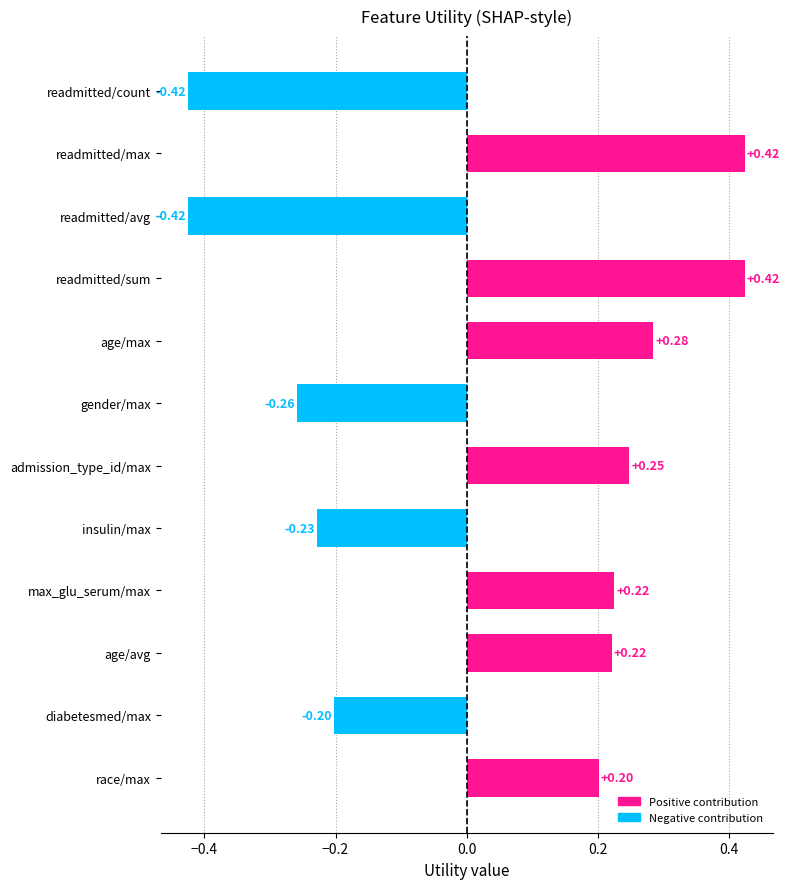

Between age/avg and readmitted/avg, which is larger?

age/avg